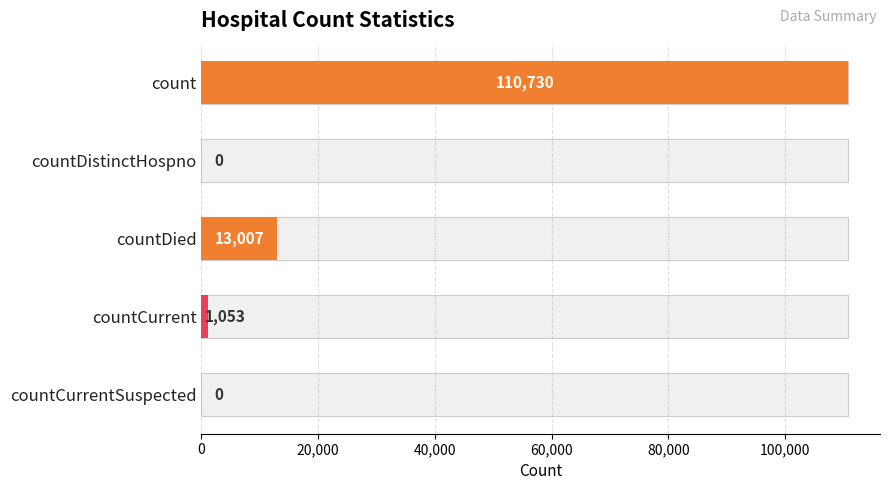

How many values are below 1053?

2